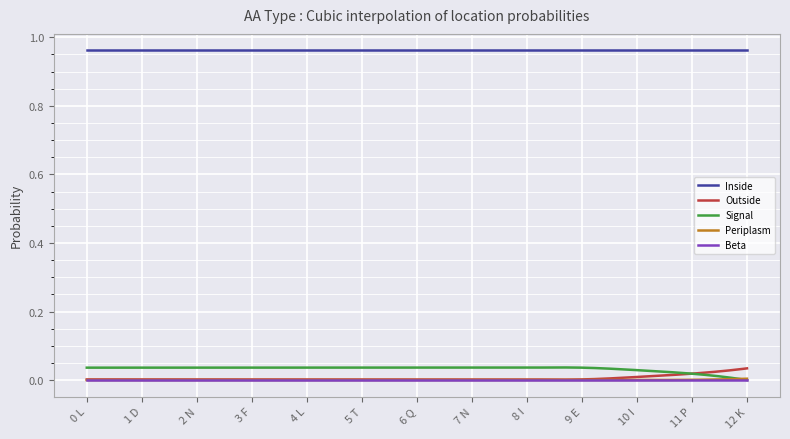

True or false: Periplasm and Inside cross at least once.

False